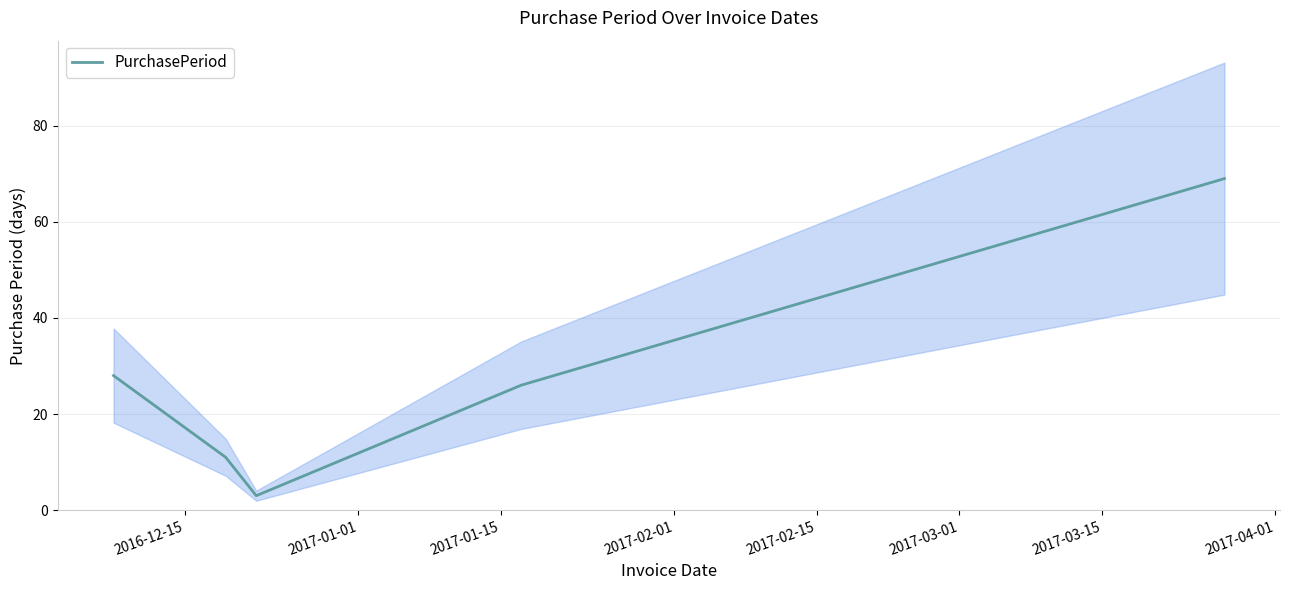

Reading right to left, transcribe all the data shown in this chart.

69	26	3	11	28